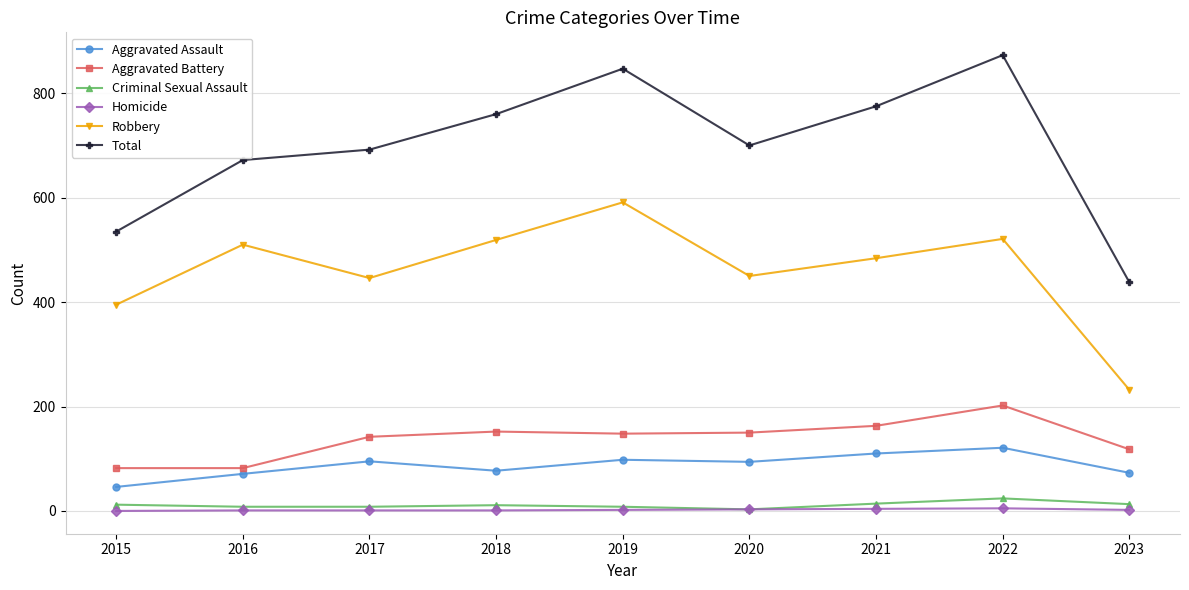

What is the value of the Aggravated Assault point at the 2nd from the left?

71